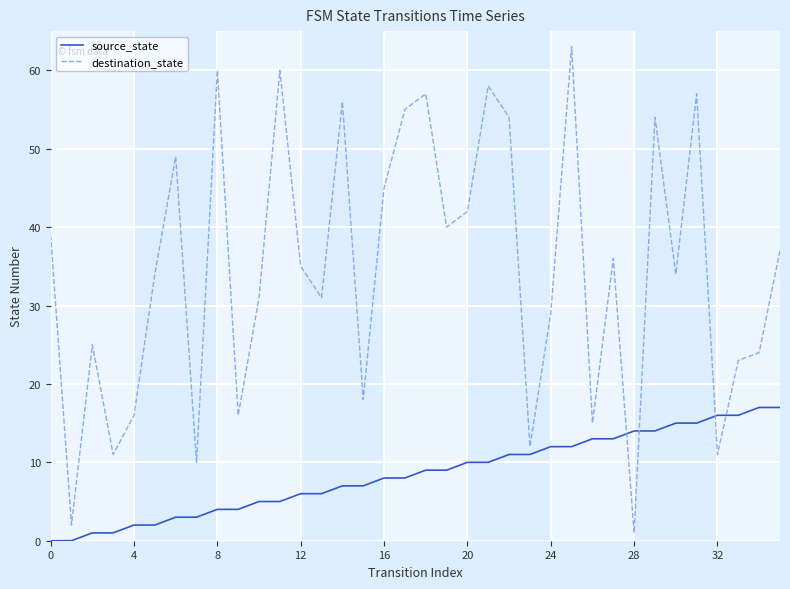

Reading right to left, extract all data points from this chart.

source_state: 17	17	16	16	15	15	14	14	13	13	12	12	11	11	10	10	9	9	8	8	7	7	6	6	5	5	4	4	3	3	2	2	1	1	0	0
destination_state: 37	24	23	11	57	34	54	1	36	15	63	29	12	54	58	42	40	57	55	45	18	56	31	35	60	31	16	60	10	49	34	16	11	25	2	39